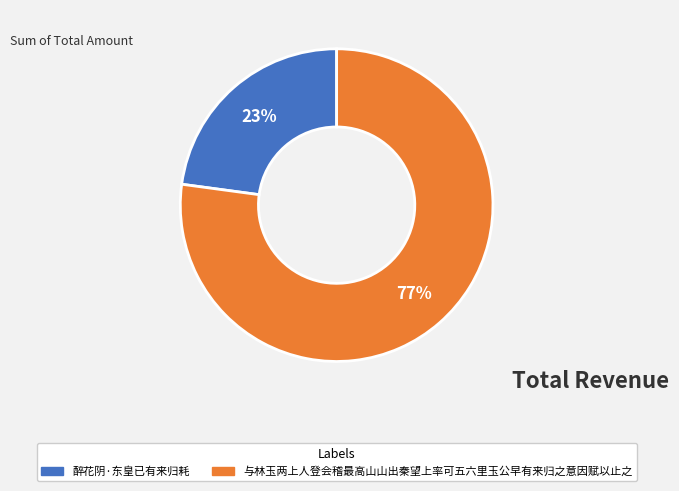

Rank the categories by value from highest to lowest.

与林玉两上人登会稽最高山山出秦望上率可五六里玉公早有来归之意因赋以止之, 醉花阴·东皇已有来归耗